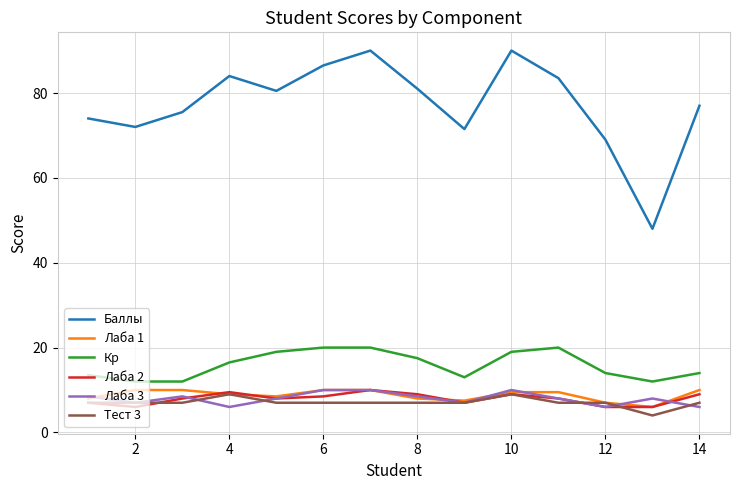

How many interior local valleys does the Баллы series have?

4